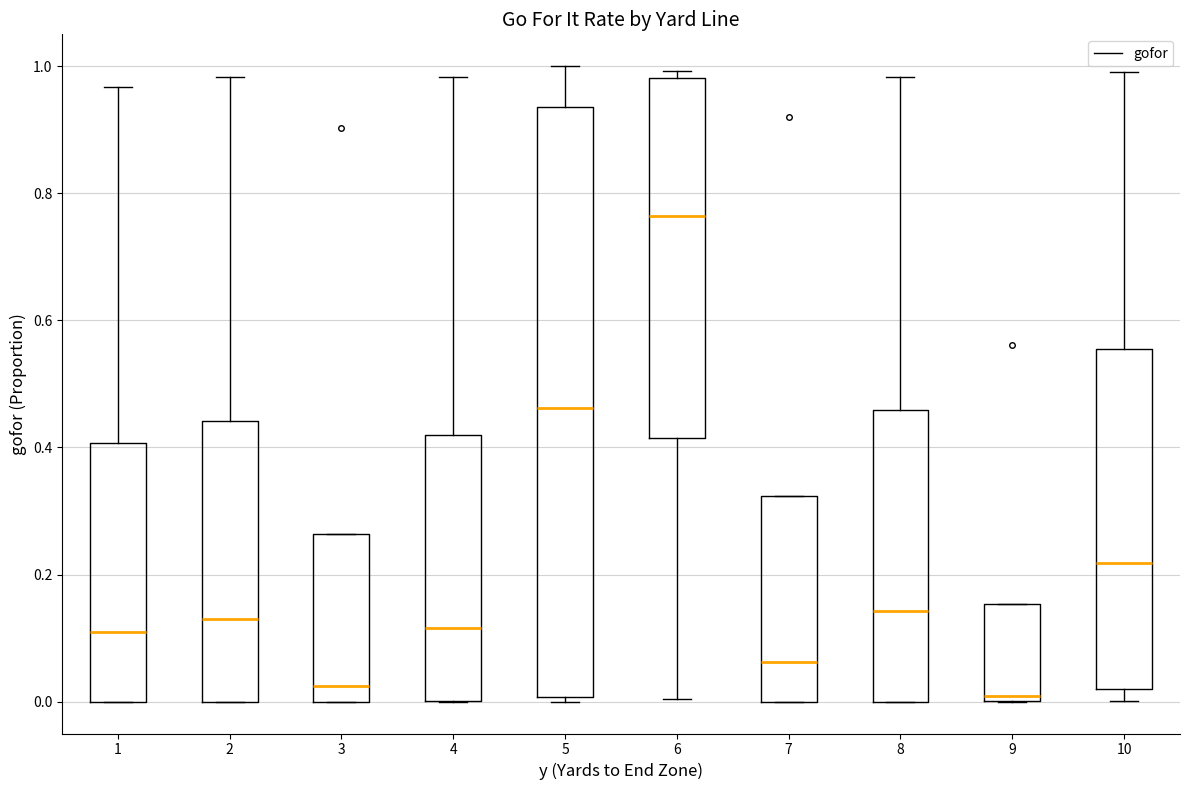

Reading left to right, read every box against the y-axis: the position of its median line, the range the box covers, and the ends of its whiskers. The values are not printed on the chart, so give them approximately, as read against the axis.

1: median 0.12, box 0.00 to 0.40, whiskers 0.00 to 0.96
2: median 0.14, box 0.00 to 0.44, whiskers 0.00 to 0.98
3: median 0.02, box 0.00 to 0.26, whiskers 0.00 to 0.26
4: median 0.12, box 0.00 to 0.42, whiskers 0.00 to 0.98
5: median 0.46, box 0.00 to 0.94, whiskers 0.00 (just below the box's lower edge) to 1.00
6: median 0.76, box 0.42 to 0.98, whiskers 0.00 to 1.00
7: median 0.06, box 0.00 to 0.32, whiskers 0.00 to 0.32
8: median 0.14, box 0.00 to 0.46, whiskers 0.00 to 0.98
9: median 0.00 (just above the box's lower edge), box 0.00 to 0.16, whiskers 0.00 to 0.16
10: median 0.22, box 0.02 to 0.56, whiskers 0.00 to 1.00